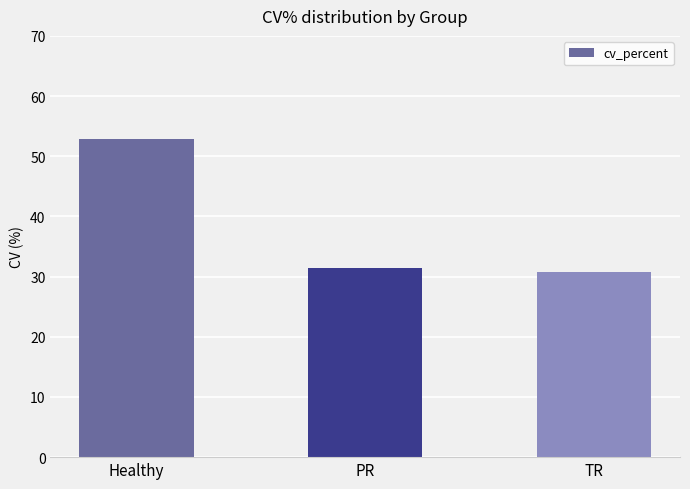

Rank the categories by value from lowest to highest.

TR, PR, Healthy